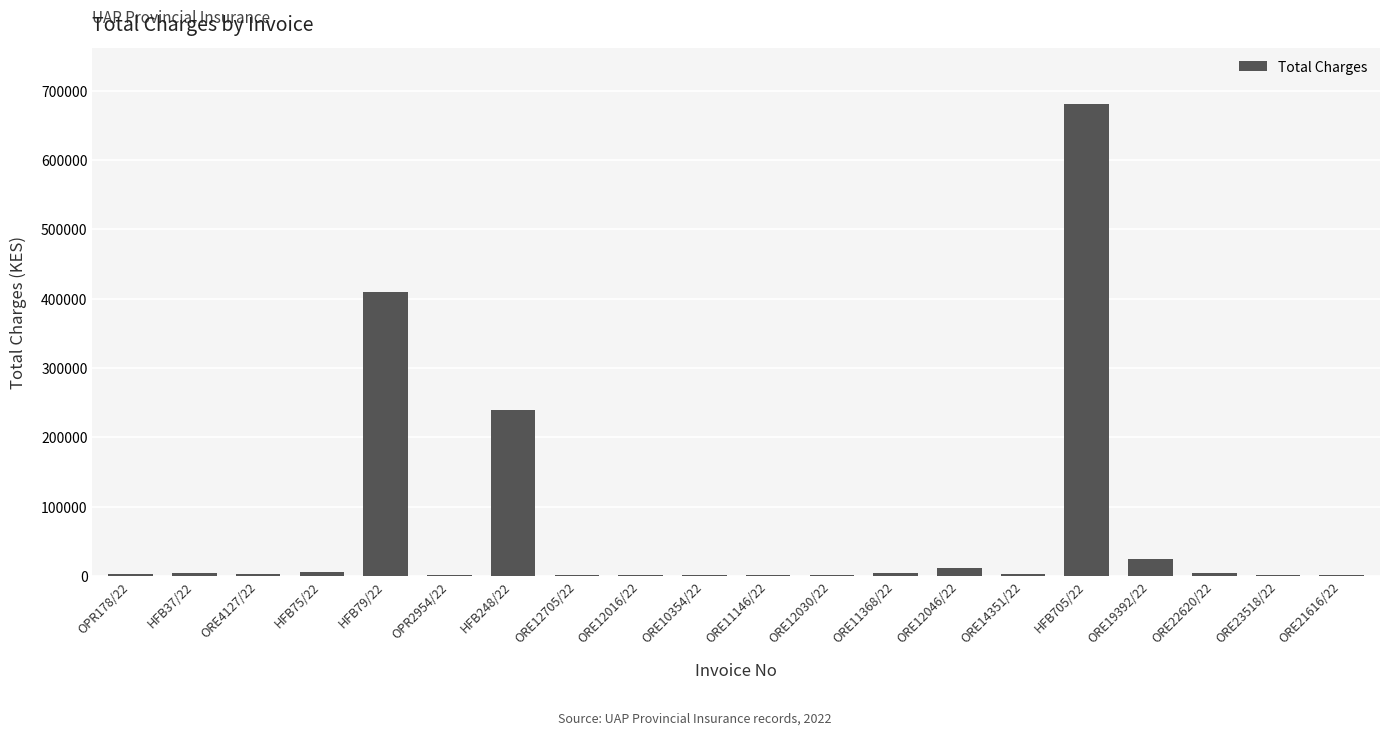

What is the sum of all values?

1398219.8